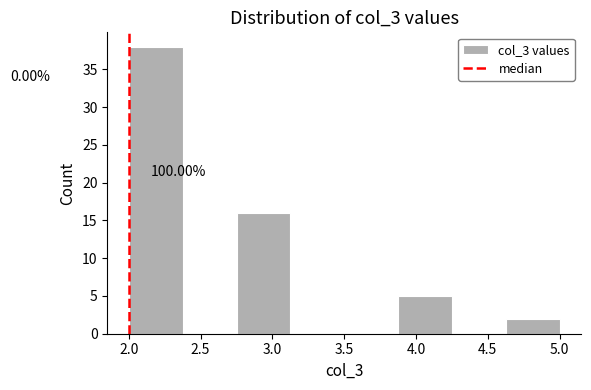

Which range on the x-axis has the tallest bar?

2.000 to 2.375